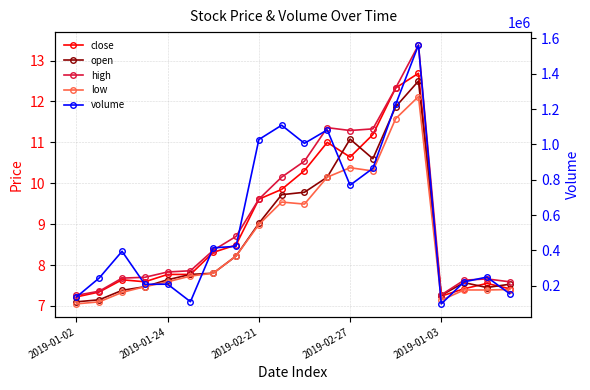

Reading right to left, list all the values displayed in this chart.

close: 7.4	7.5	7.4	7.2	12.7	12.3	11.2	10.6	11.0	10.3	9.8	9.6	8.5	8.3	7.8	7.8	7.6	7.6	7.3	7.2
open: 7.5	7.5	7.6	7.3	12.5	11.9	10.6	11.1	10.2	9.8	9.7	9.0	8.2	7.8	7.8	7.6	7.5	7.4	7.2	7.1
high: 7.6	7.7	7.6	7.3	13.4	12.3	11.3	11.3	11.4	10.5	10.2	9.6	8.7	8.4	7.9	7.8	7.7	7.7	7.4	7.3
low: 7.4	7.4	7.4	7.1	12.1	11.6	10.3	10.4	10.2	9.5	9.5	9.0	8.2	7.8	7.7	7.6	7.5	7.3	7.1	7.0
volume: 155146.0	249221.0	222138.0	97636.0	1562195.0	1226124.0	864641.0	769332.0	1082047.0	1006081.0	1108504.0	1027589.0	423052.0	414808.0	109904.0	208977.0	208436.0	395146.0	244181.0	136562.0